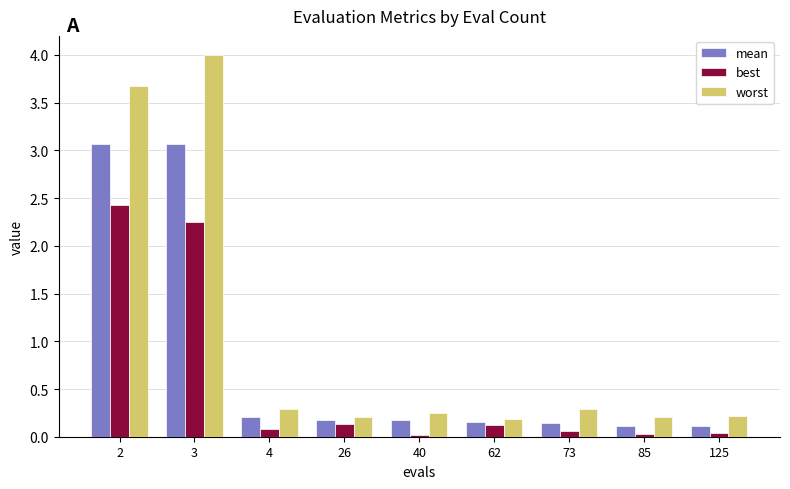

Which series has the largest range (max minus min)?

worst